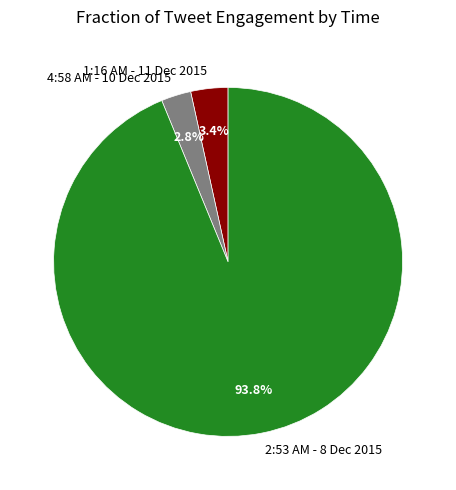

Which has a higher value, 1:16 AM - 11 Dec 2015 or 4:58 AM - 10 Dec 2015?

1:16 AM - 11 Dec 2015